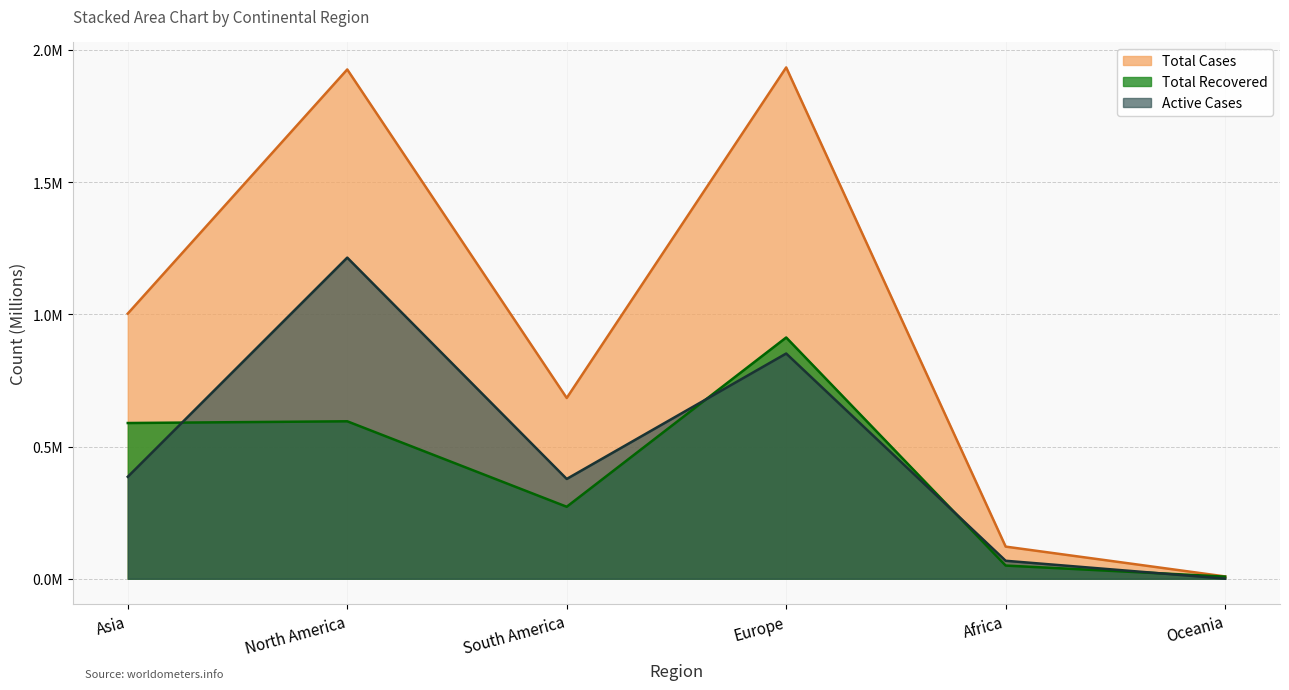

The Total Recovered series shows 1.0 at Asia. True or false?

False